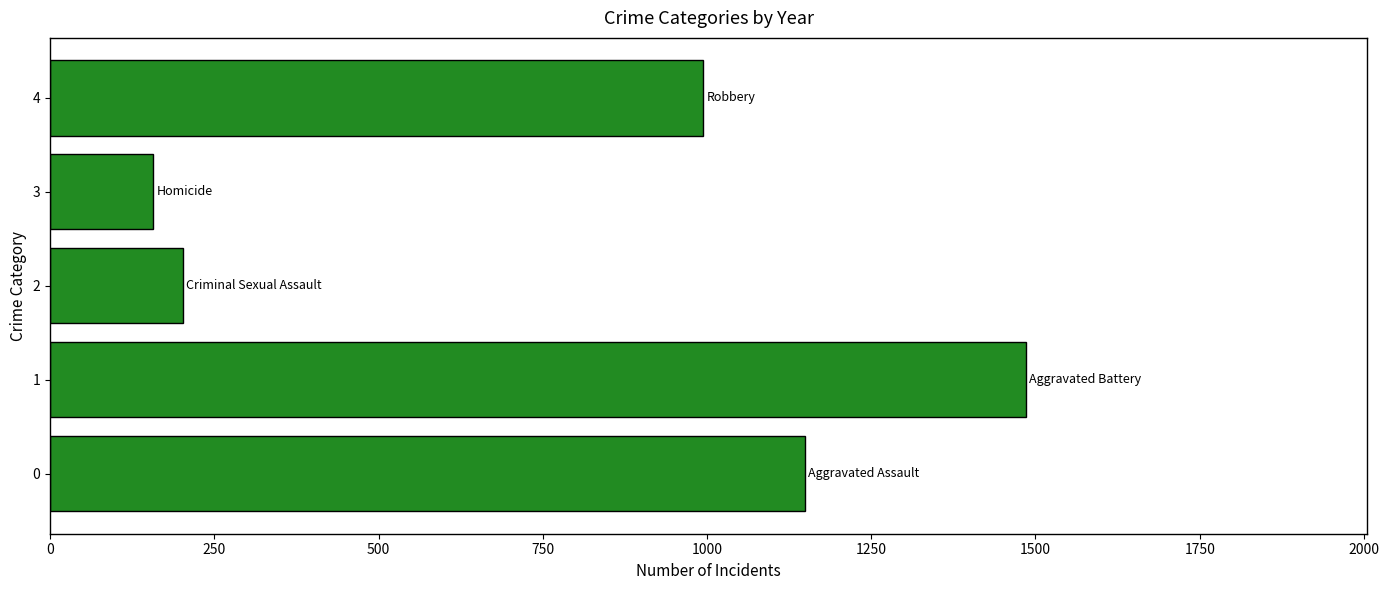

The value at 1 is 2563. True or false?

False